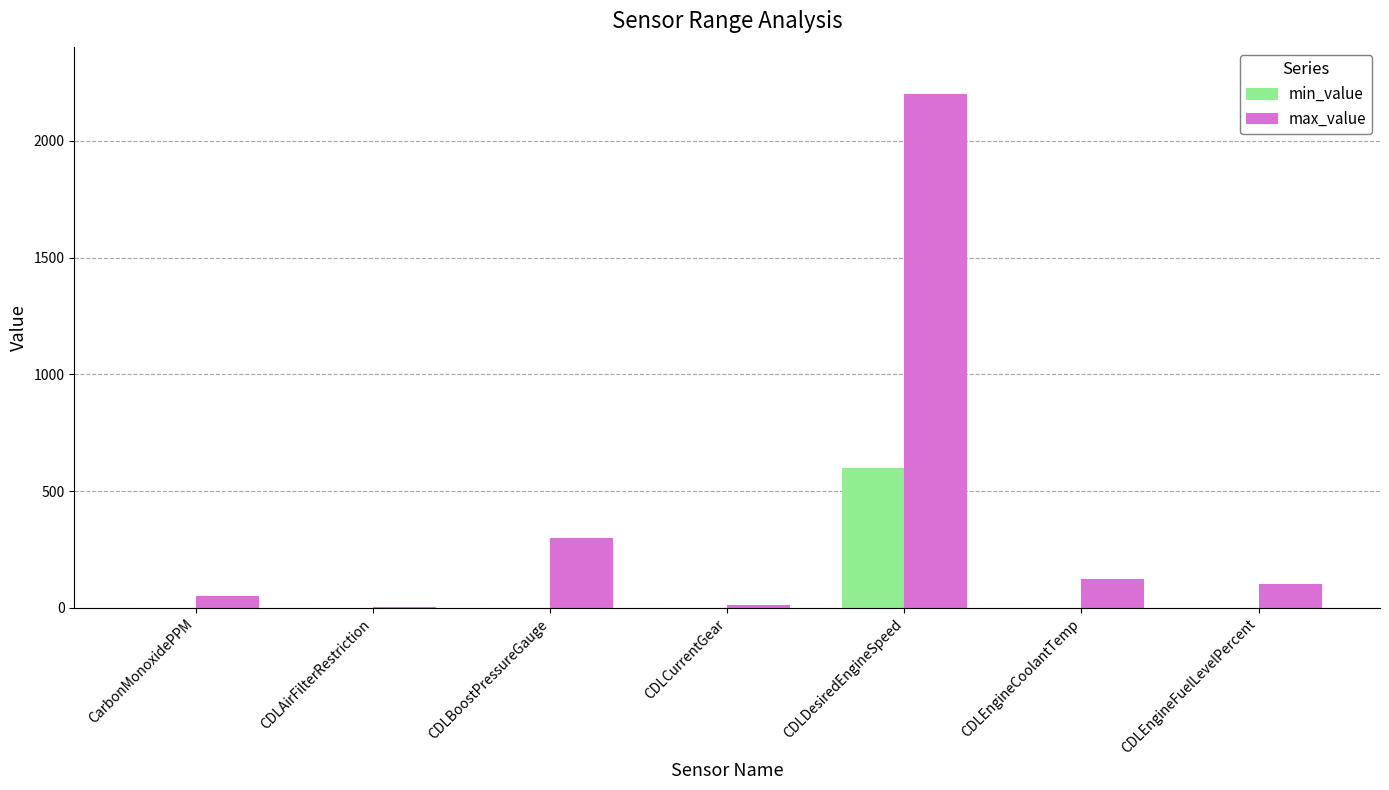

At CDLEngineCoolantTemp, list the series in order from smallest to largest.

min_value, max_value